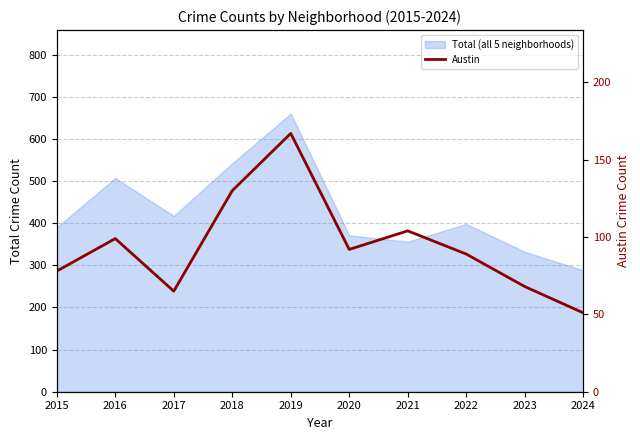

Rank the categories by value from highest to lowest.

2019, 2018, 2021, 2016, 2020, 2022, 2015, 2023, 2017, 2024